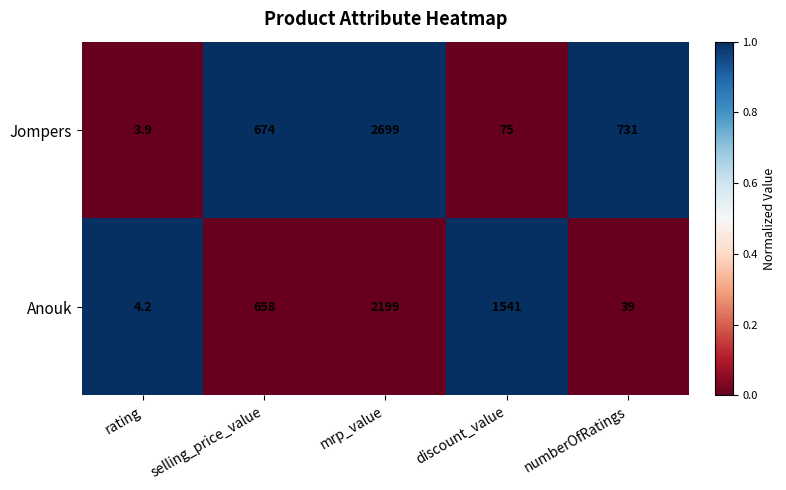

Which series has the widest spread of values?

Jompers